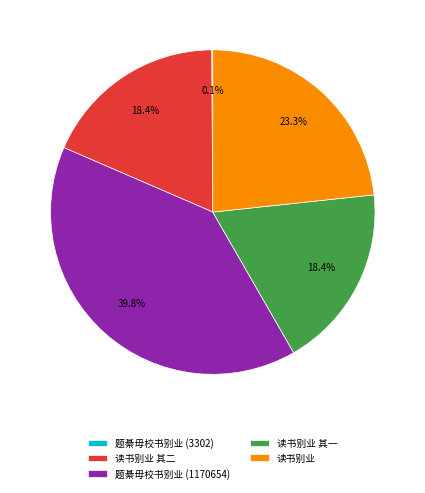

Does any single category account for the majority?

No